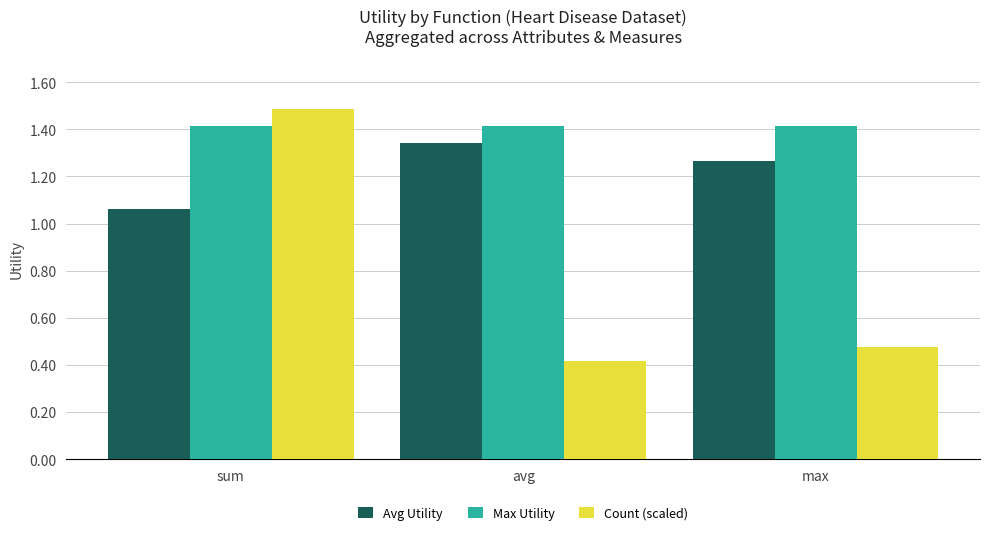

At which category is the sum across all series the highest?

sum